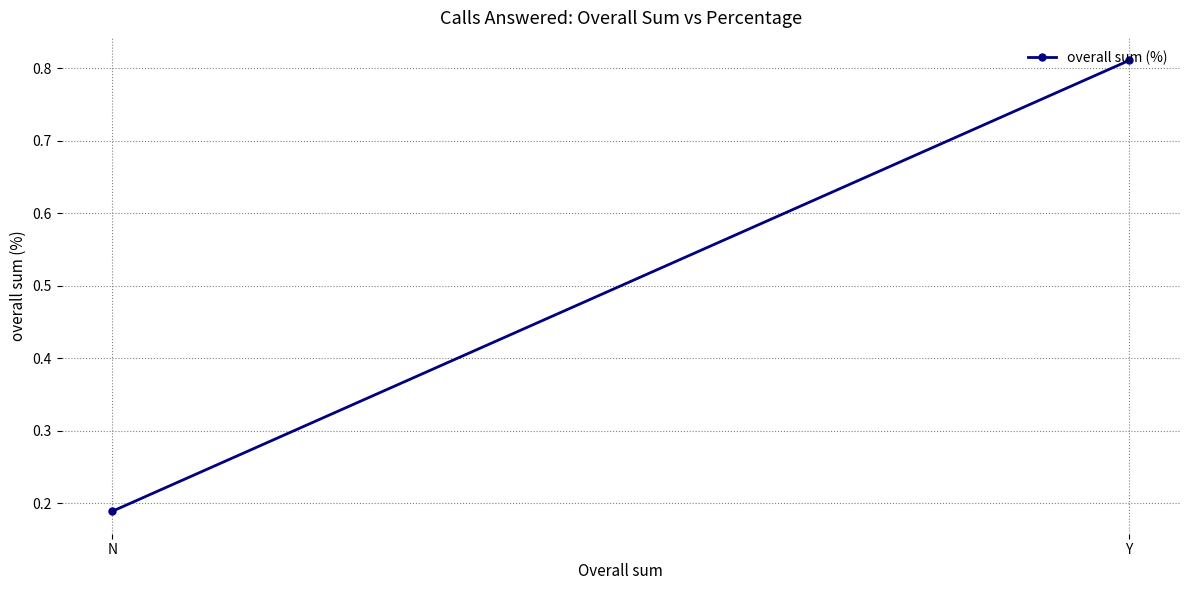

Count the number of categories in the chart.

2